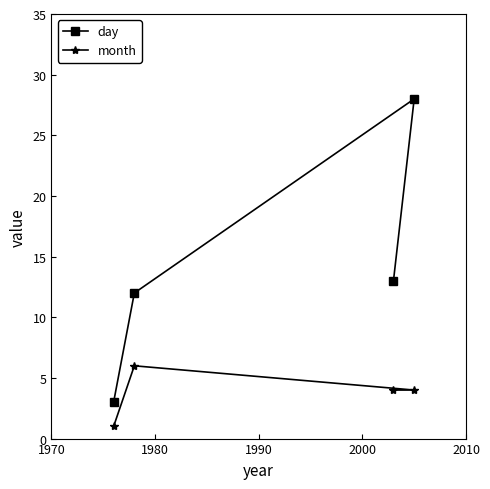

How many values in the month series are below 4?

1